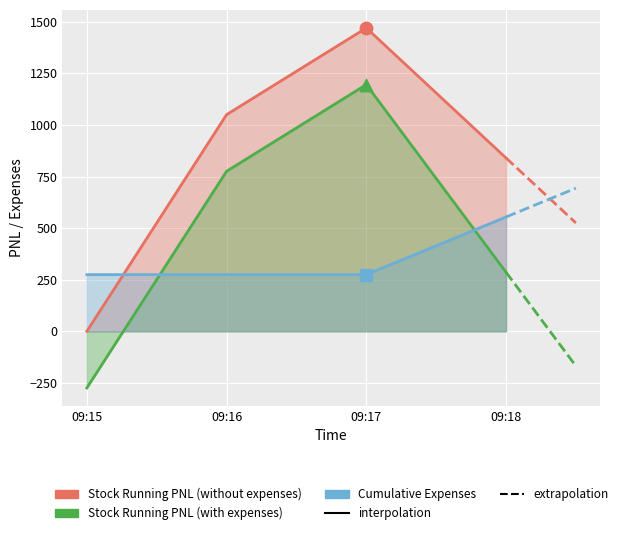

Which series has the largest Y range (max minus min)?

Stock Running PNL (without expenses)